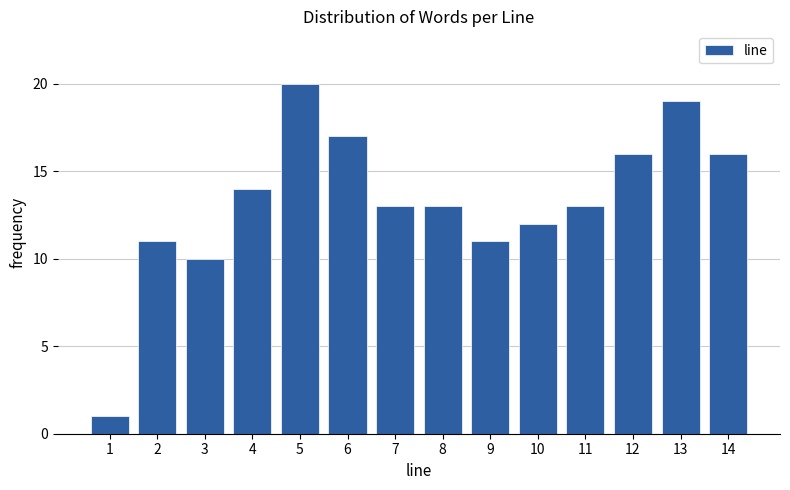

Reading left to right, what are all the values shown in this chart?

1=1	2=11	3=10	4=14	5=20	6=17	7=13	8=13	9=11	10=12	11=13	12=16	13=19	14=16